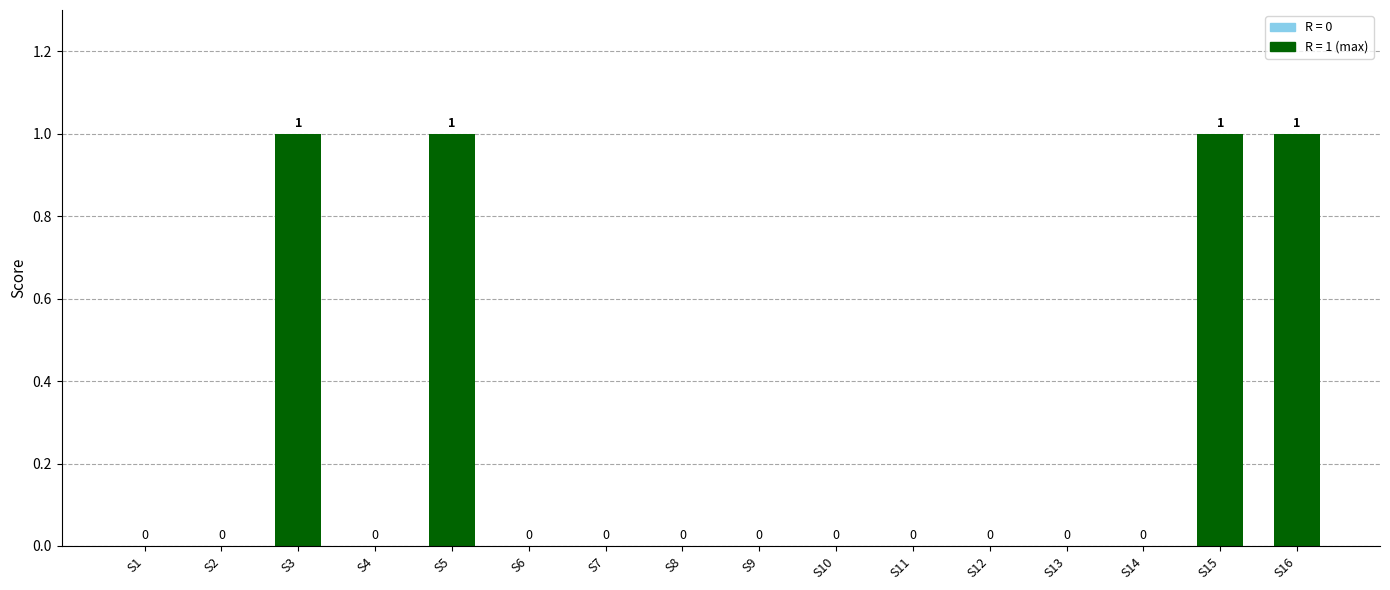

Does the chart contain stacked bars?

No